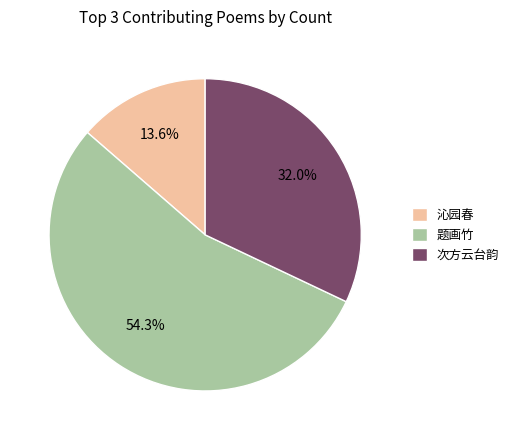

Combined, do 题画竹 and 次方云台韵 account for over 50%?

Yes